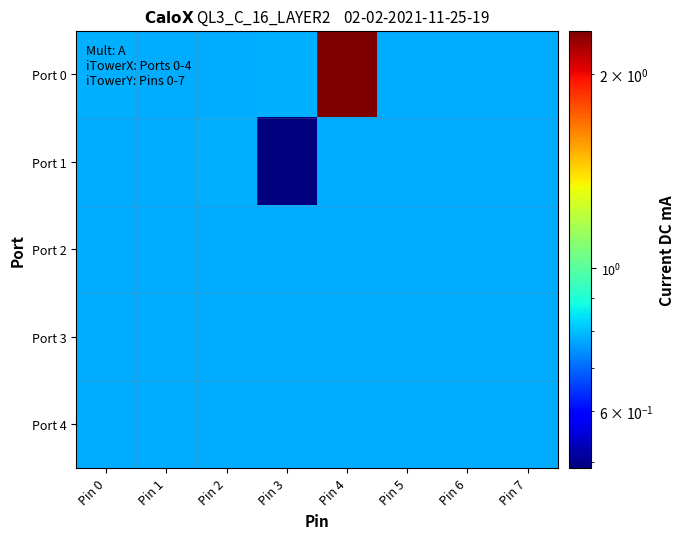

At Pin 3, list the series in order from smallest to largest.

Port 1, Port 2, Port 3, Port 4, Port 0